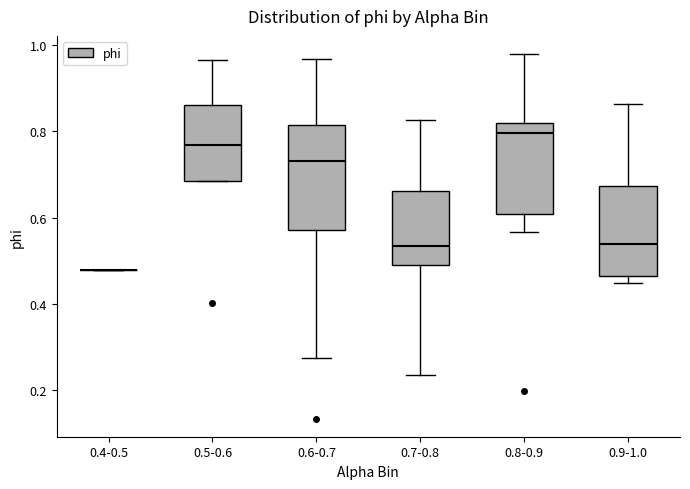

Reading left to right, transcribe this box plot: for each box, give where its median line is, the range the box spans, and where its two whiskers end, as read against the y-axis. The values are not printed on the chart, so give them approximately, as read against the axis.

0.4-0.5: box collapsed to a line at 0.48, whiskers 0.48 to 0.48
0.5-0.6: median 0.76, box 0.68 to 0.86, whiskers 0.68 to 0.96
0.6-0.7: median 0.74, box 0.58 to 0.82, whiskers 0.28 to 0.96
0.7-0.8: median 0.54, box 0.48 to 0.66, whiskers 0.24 to 0.82
0.8-0.9: median 0.80, box 0.60 to 0.82, whiskers 0.56 to 0.98
0.9-1.0: median 0.54, box 0.46 to 0.68, whiskers 0.44 to 0.86